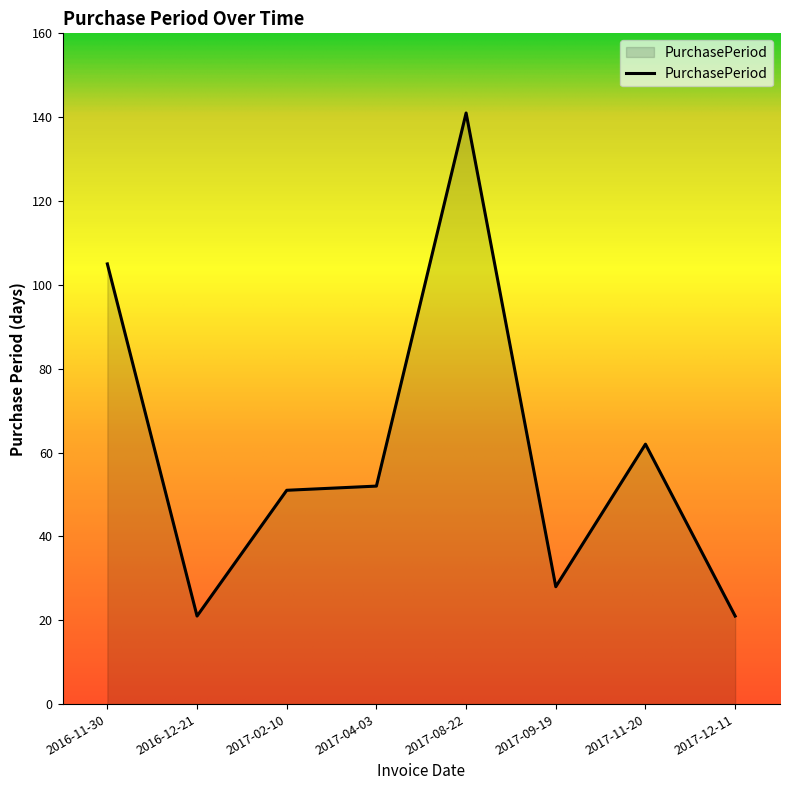

What is the greatest value displayed?

141